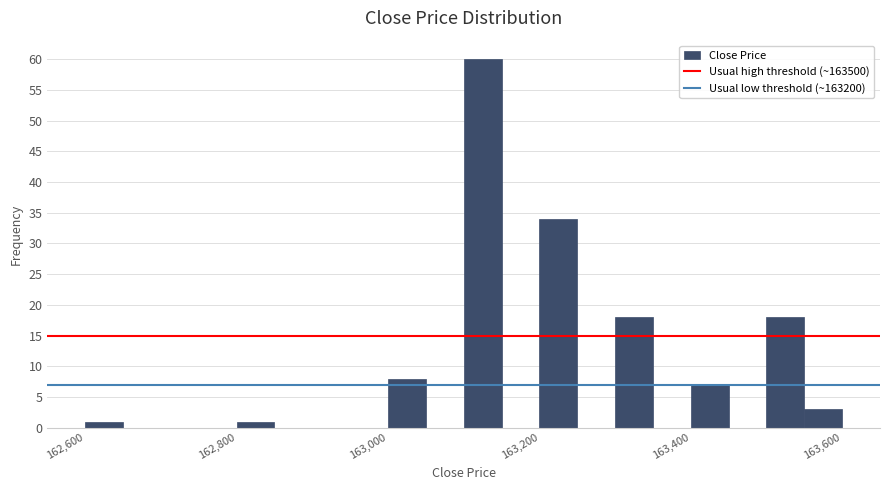

Around what value on the x-axis is the tallest bar? Give the approximate position of its centre, as read against the axis.

163120